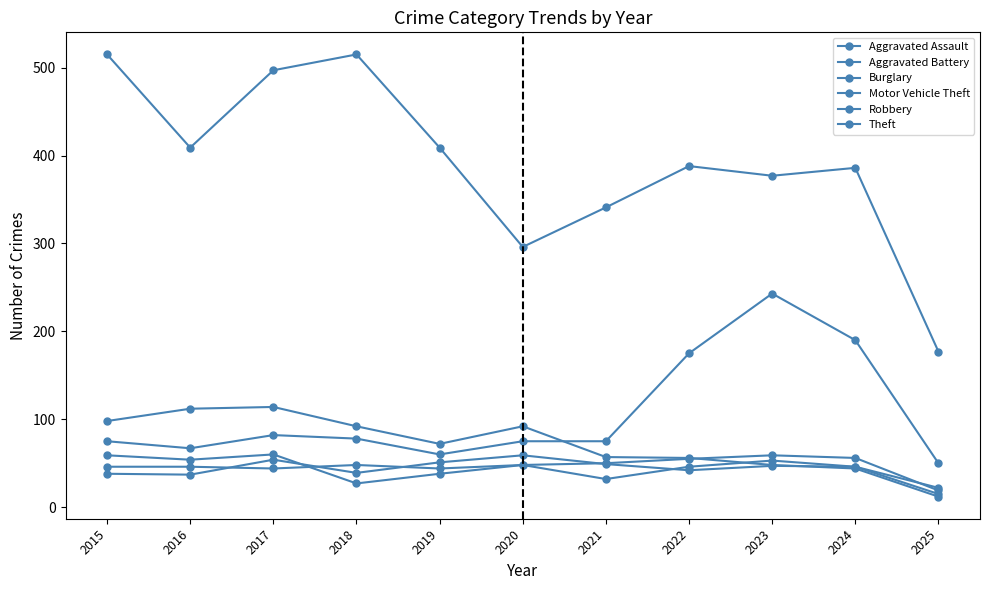

What is the value of the Robbery point at the 2nd from the left?

54